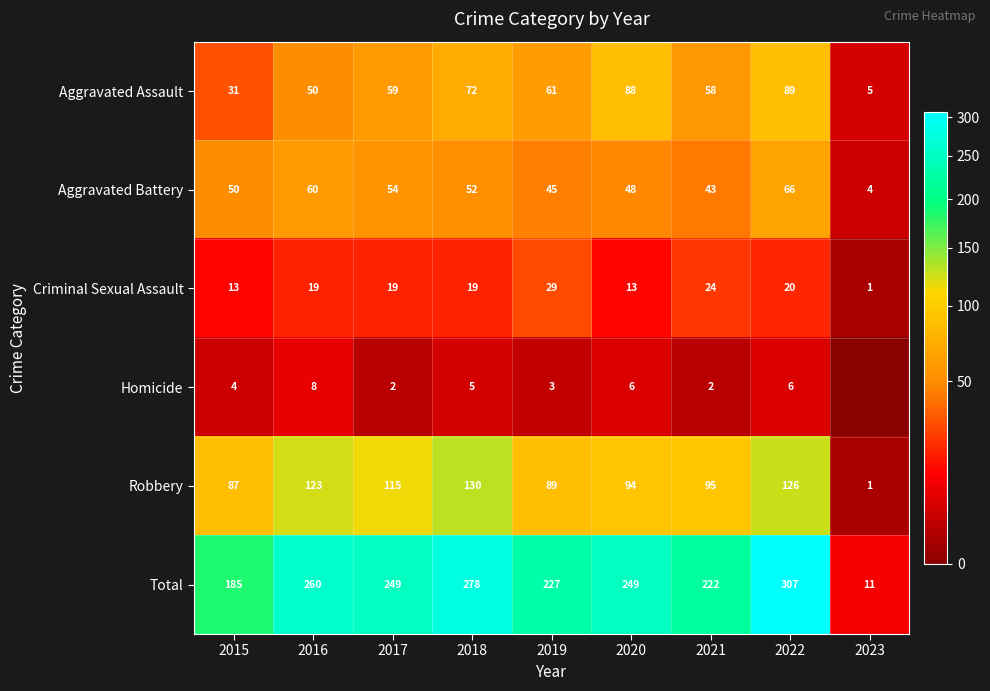

What is the average value of the Total series?

221